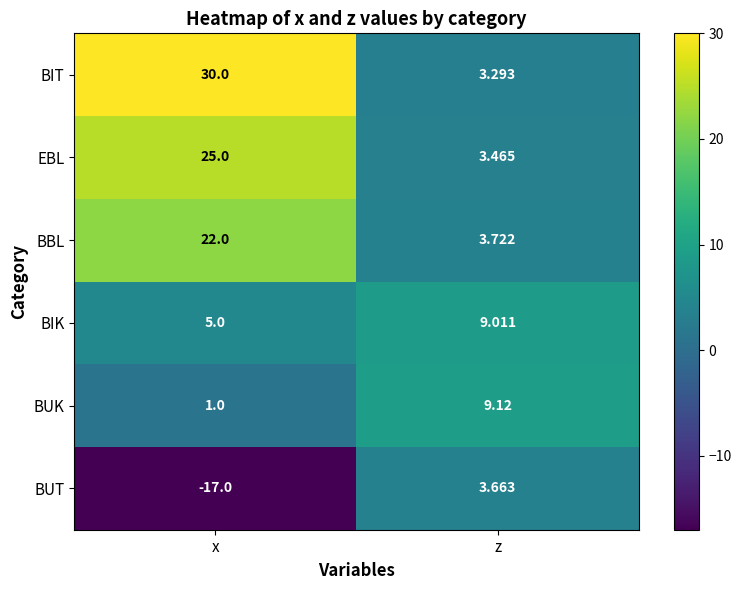

At which category does the chart reach its peak across all series?

x